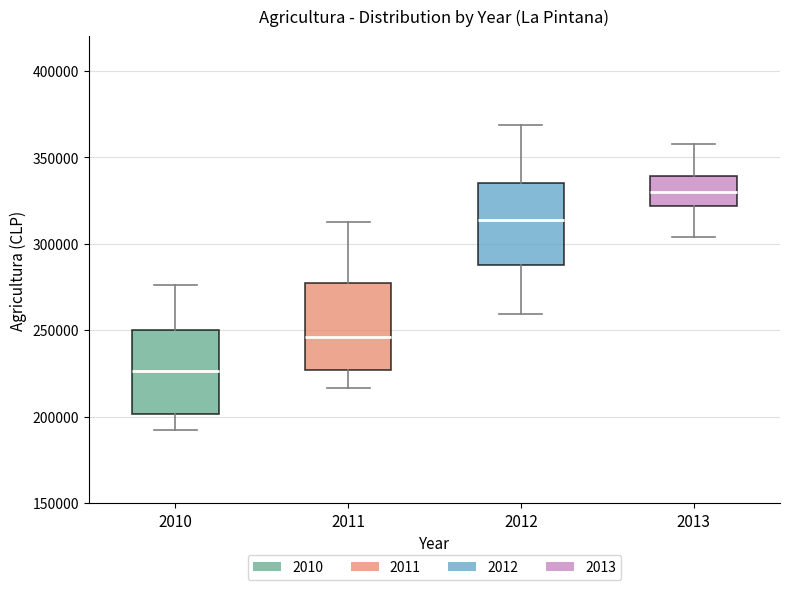

Which box has the highest median line?

2013